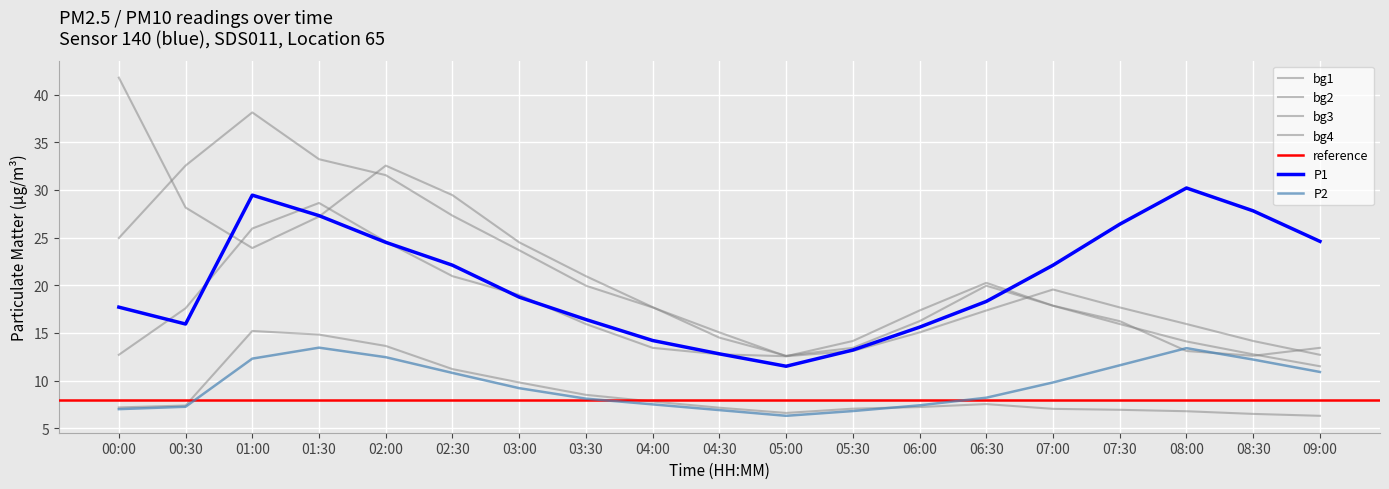

What is the value of the P2 point at the 18th from the left?

12.2